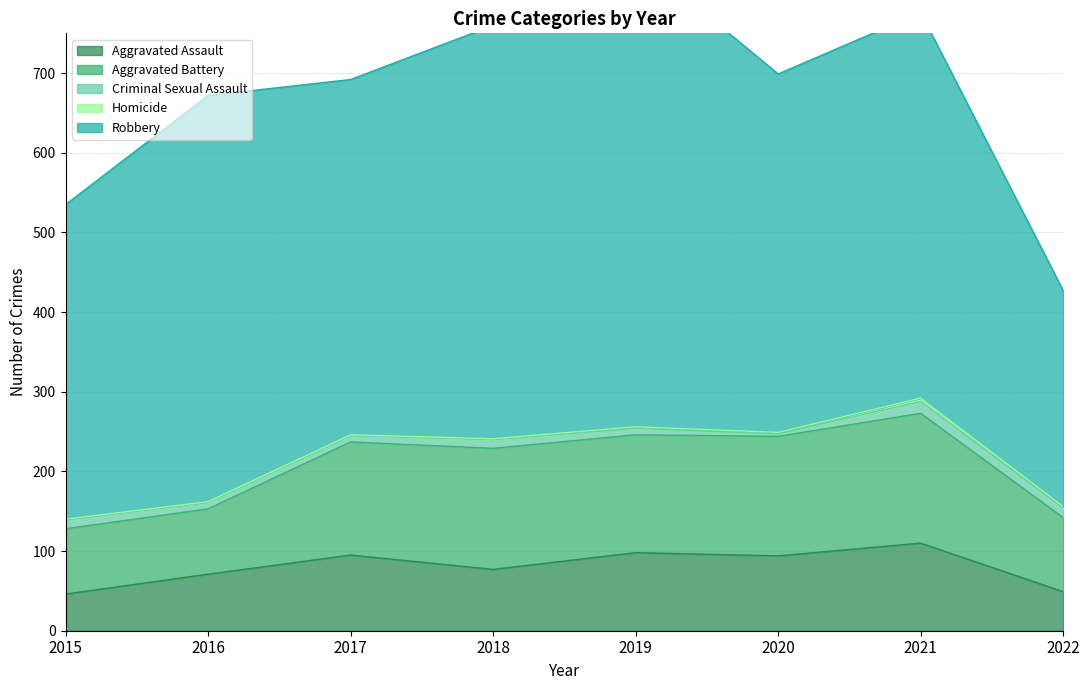

What is the maximum value for Aggravated Assault?

110